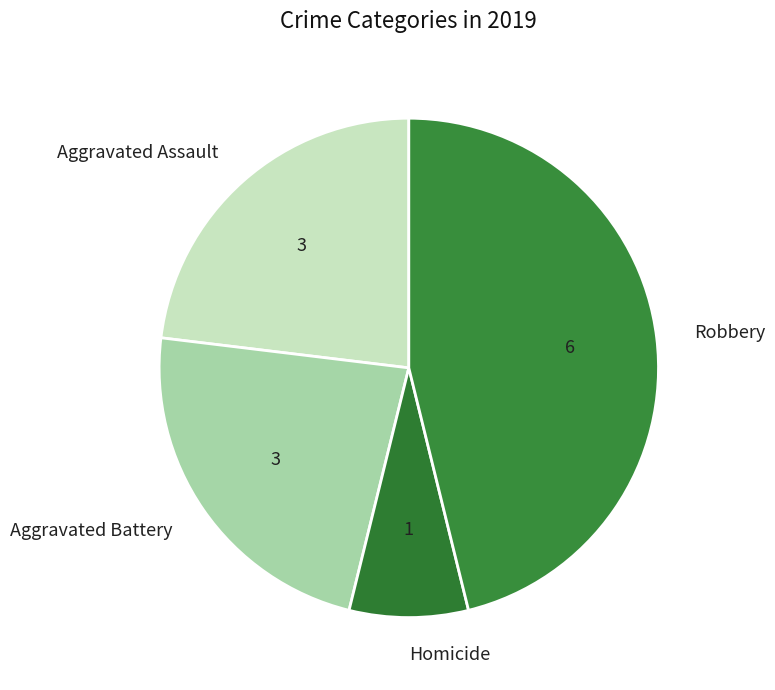

Is the sum of Aggravated Assault and Homicide greater than half?

No